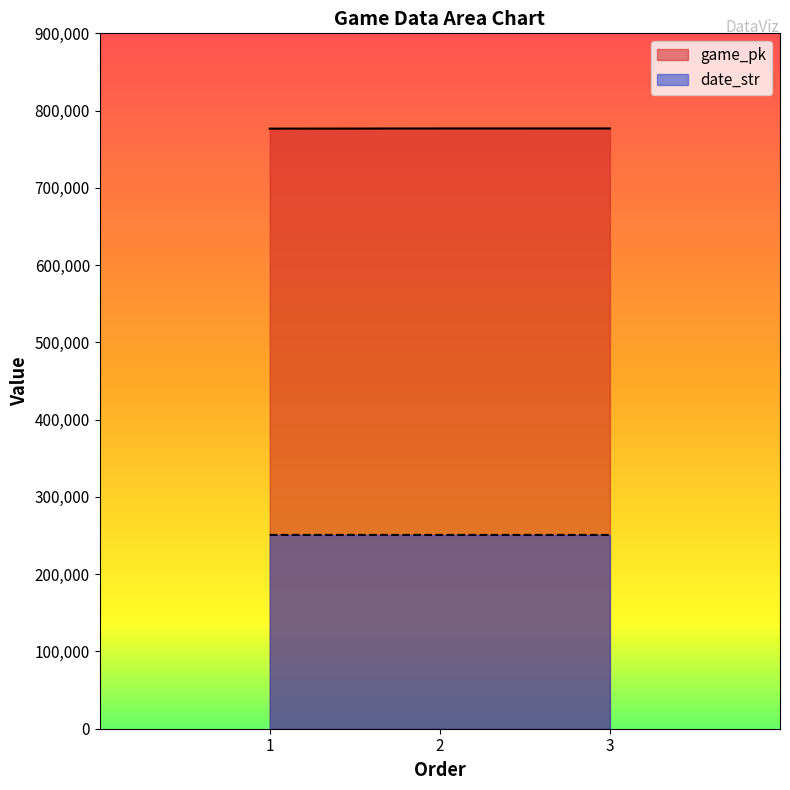

Which series has the largest range (max minus min)?

game_pk